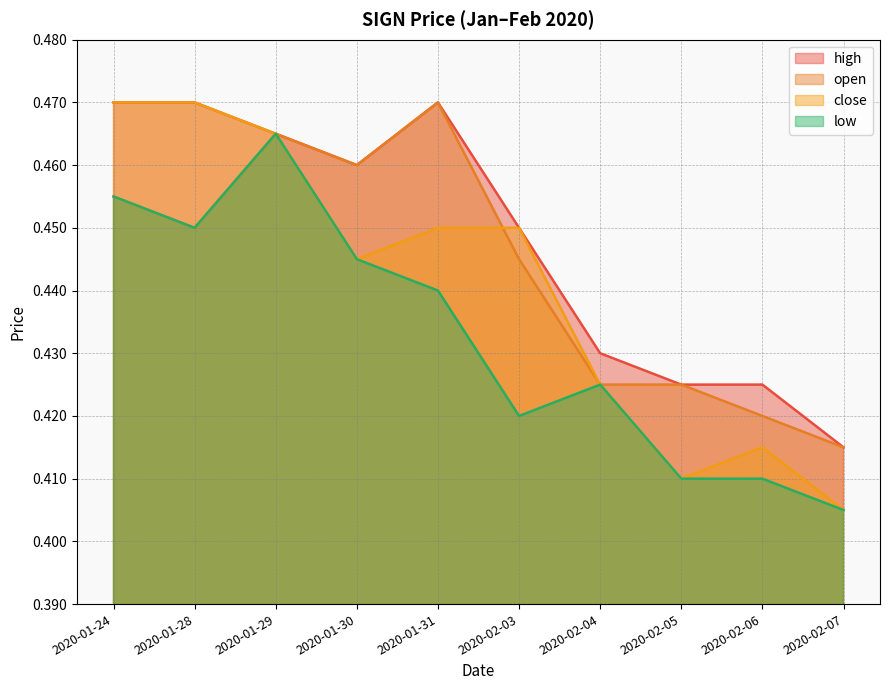

Between 2020-01-24 and 2020-02-07, which is larger?

2020-01-24